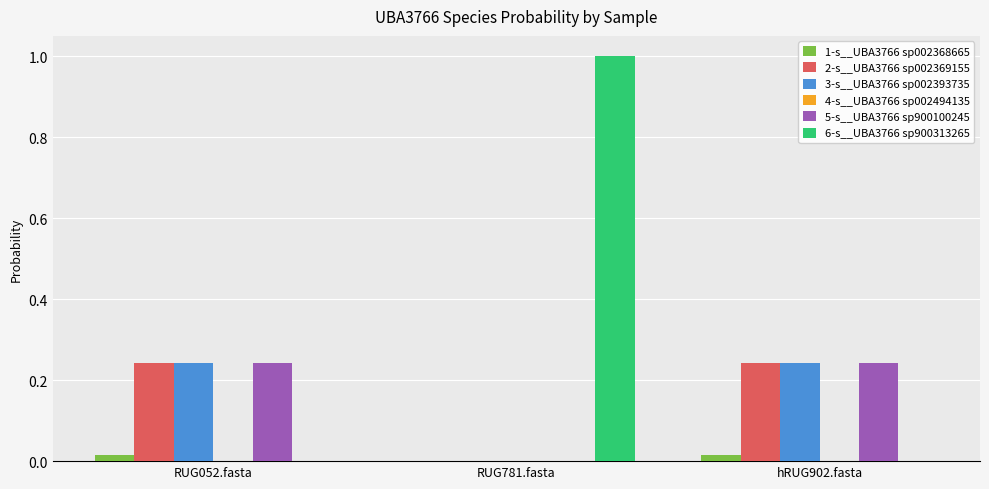

Which series has the largest total across all categories?

6-s__UBA3766 sp900313265